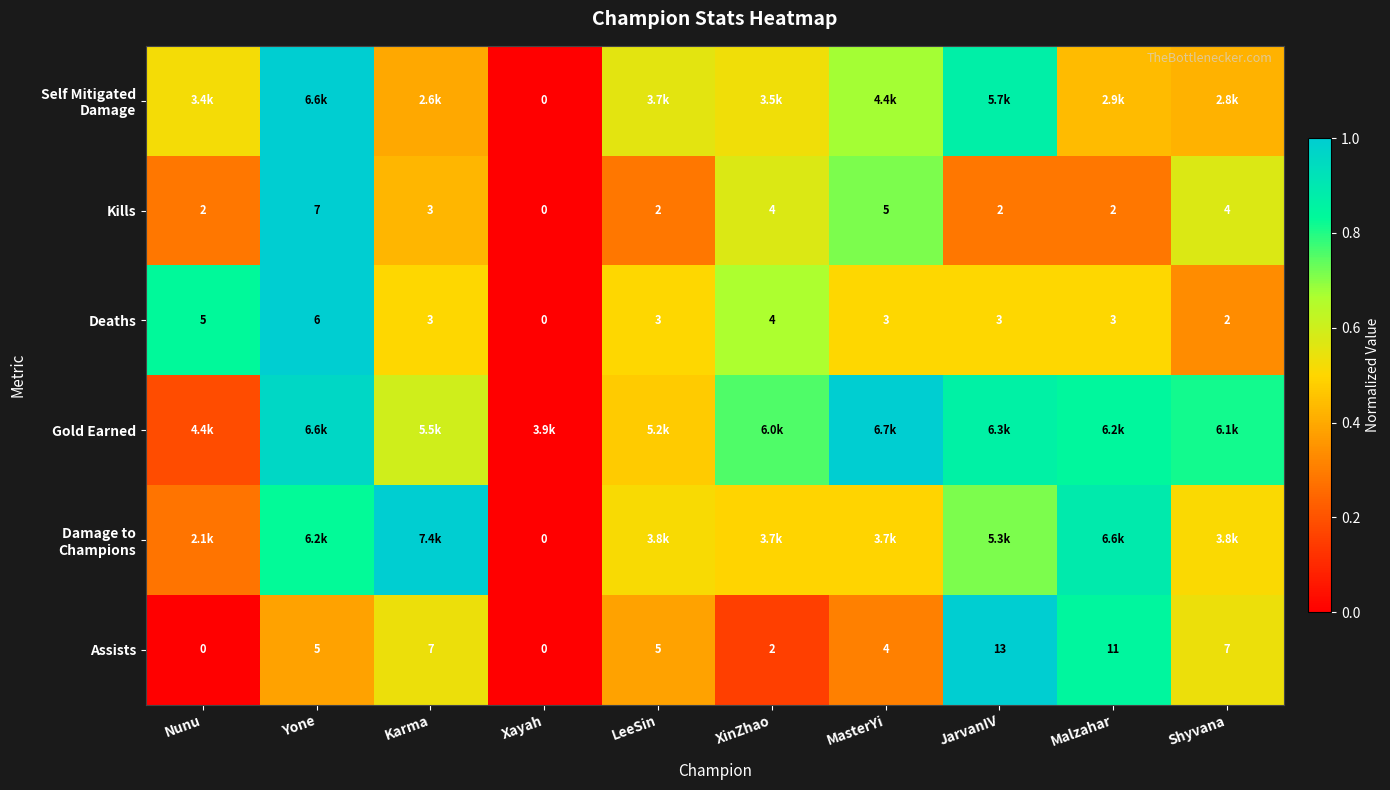

At which label does Deaths first exceed 3?

Nunu